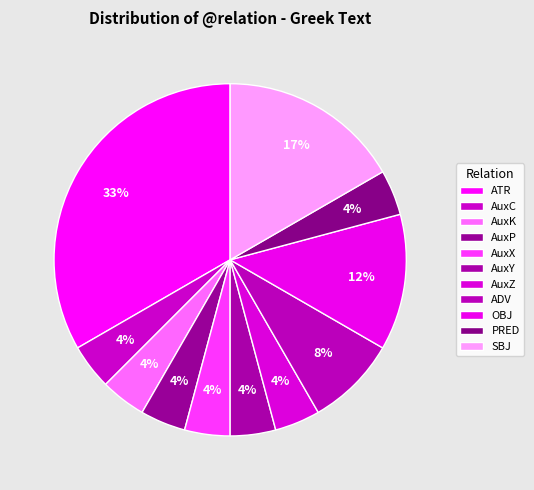

Which slice is the smallest?

AuxC